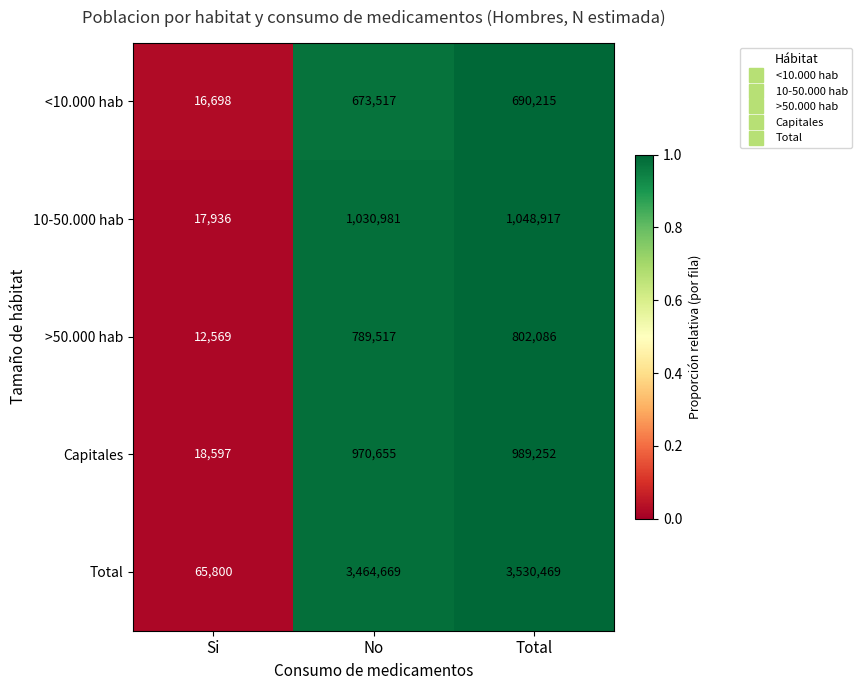

What is the approximate value of Total at Total, to the nearest 10?

3530470